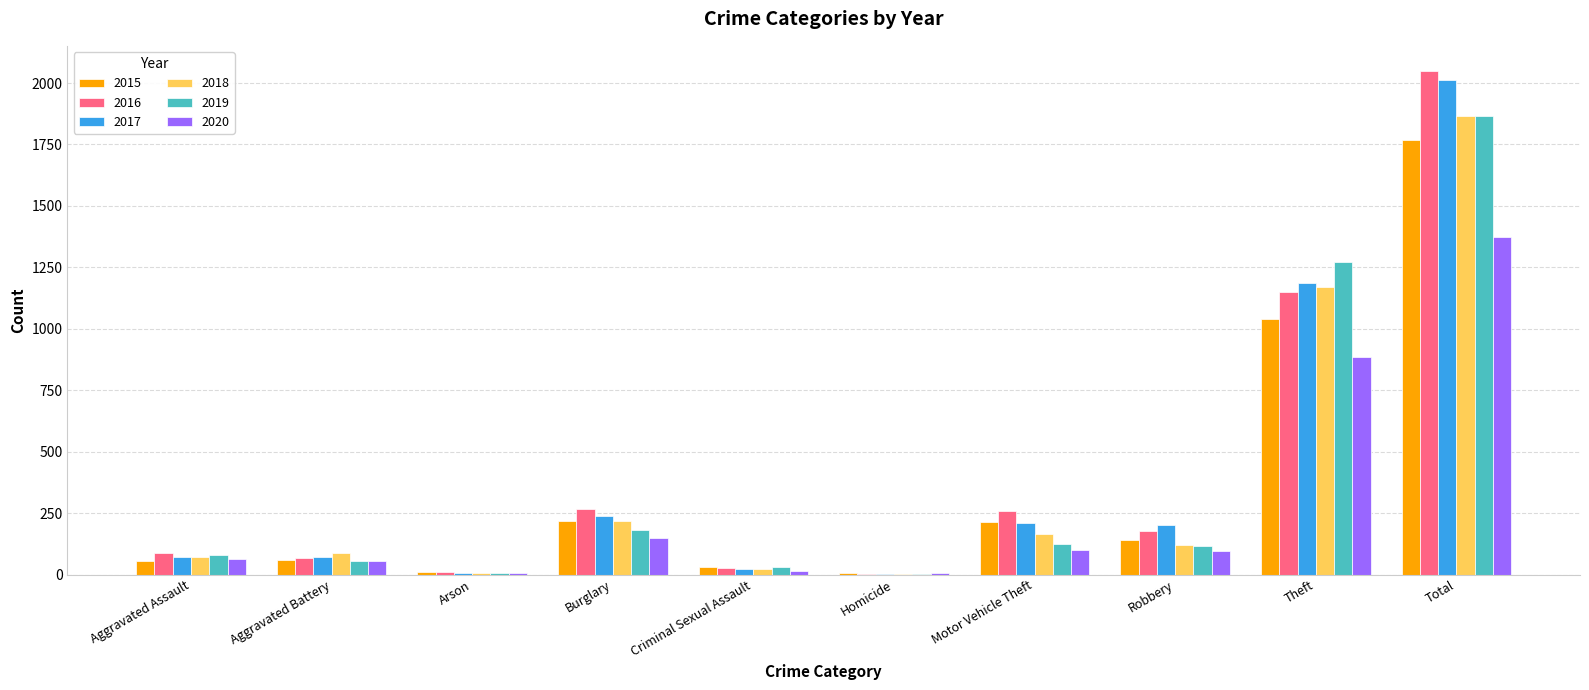

Which category has the highest value across all series?

Total